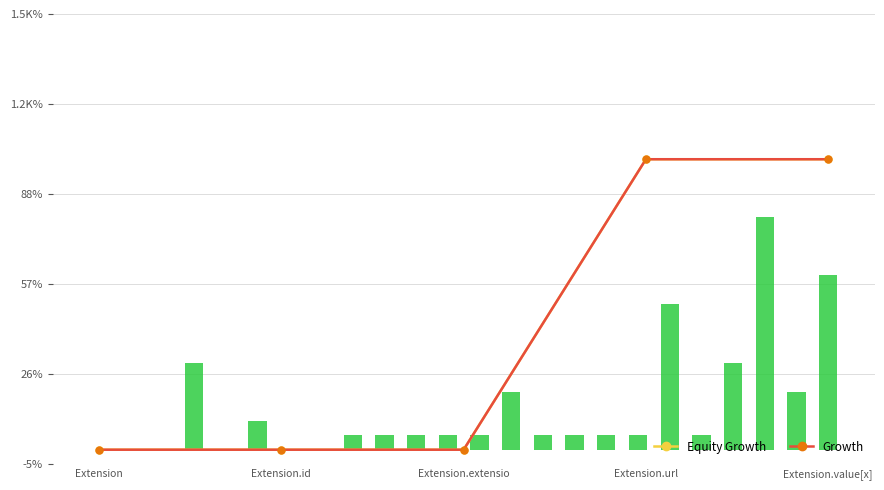

The value of Growth at Extension.id is 0. True or false?

False